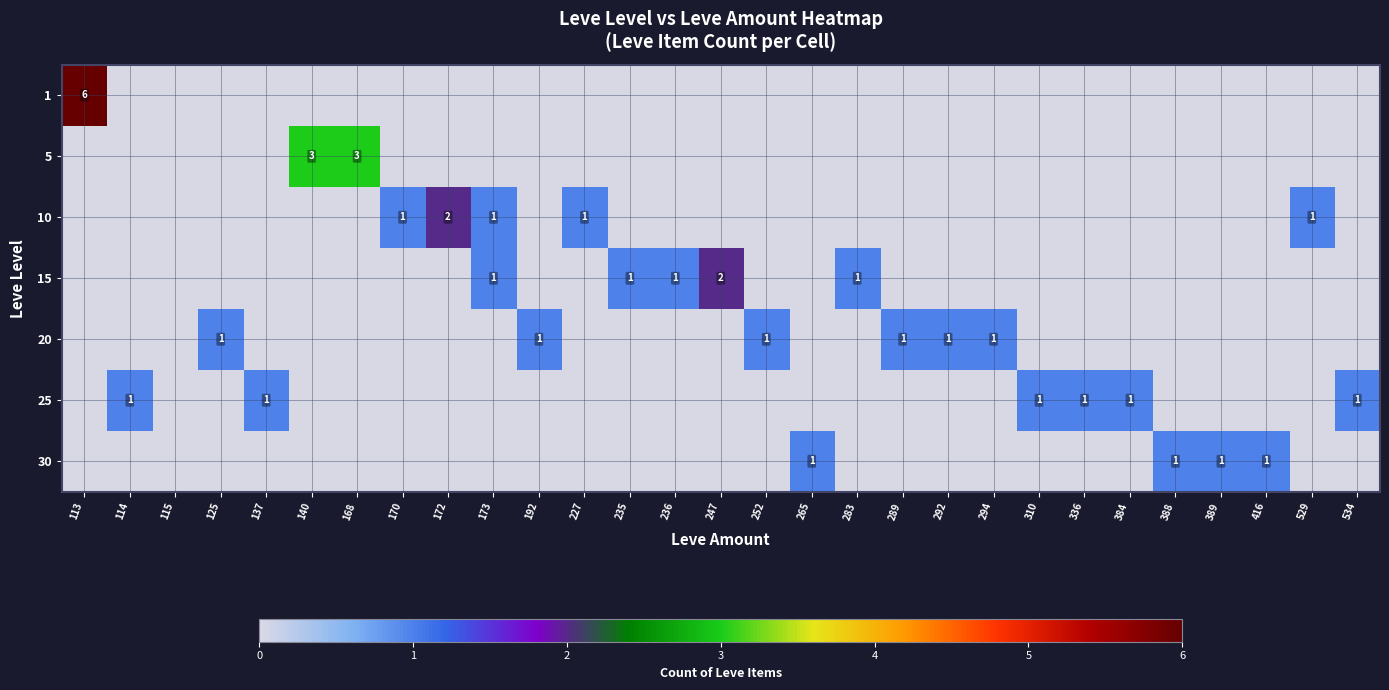

True or false: 20 has a value of 2 at 289.

False